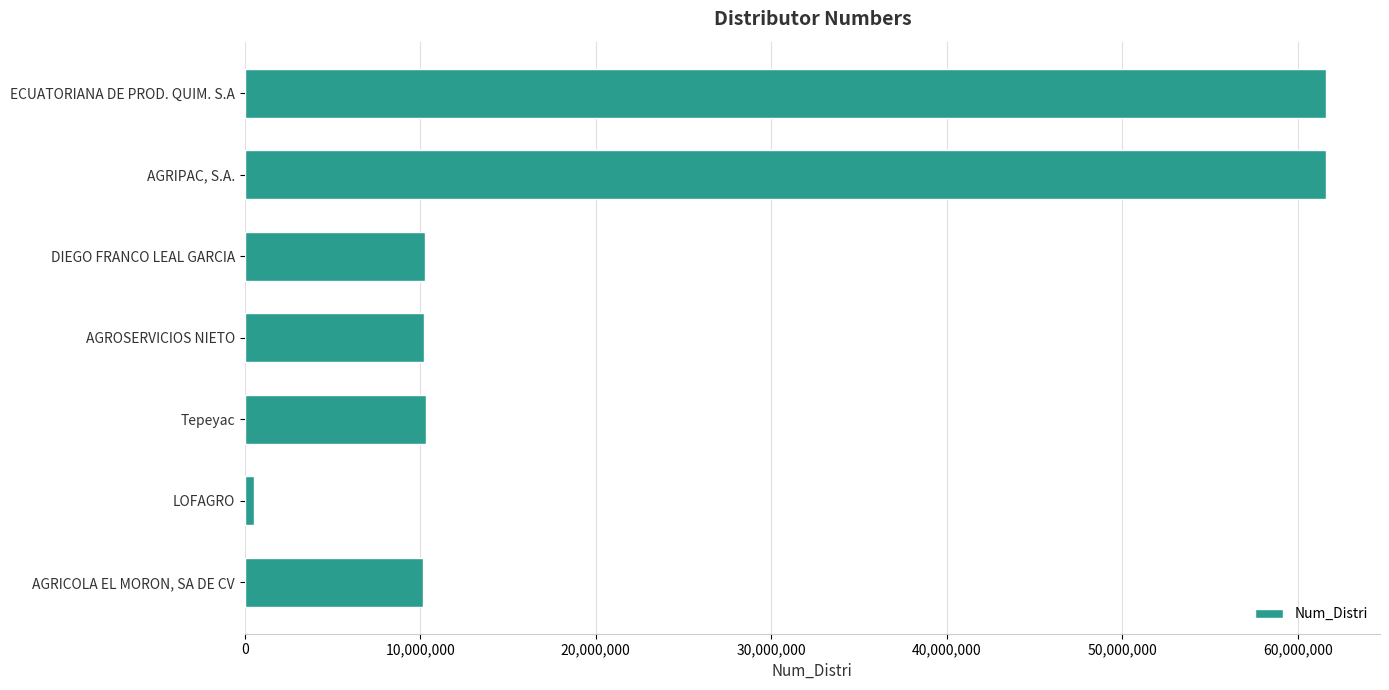

Which label corresponds to the smallest value in the chart?

LOFAGRO